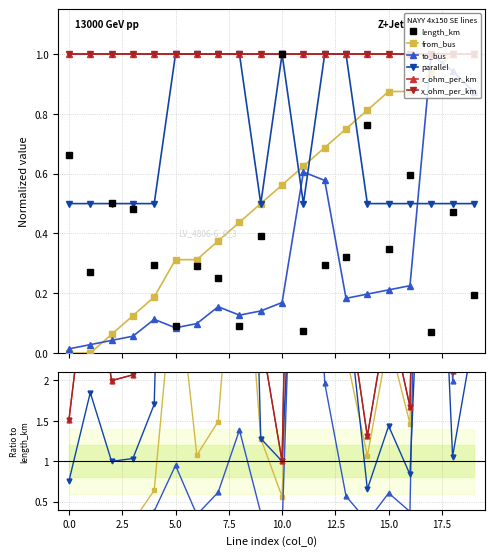

Which series changed the most between 15.0 and 15?

parallel